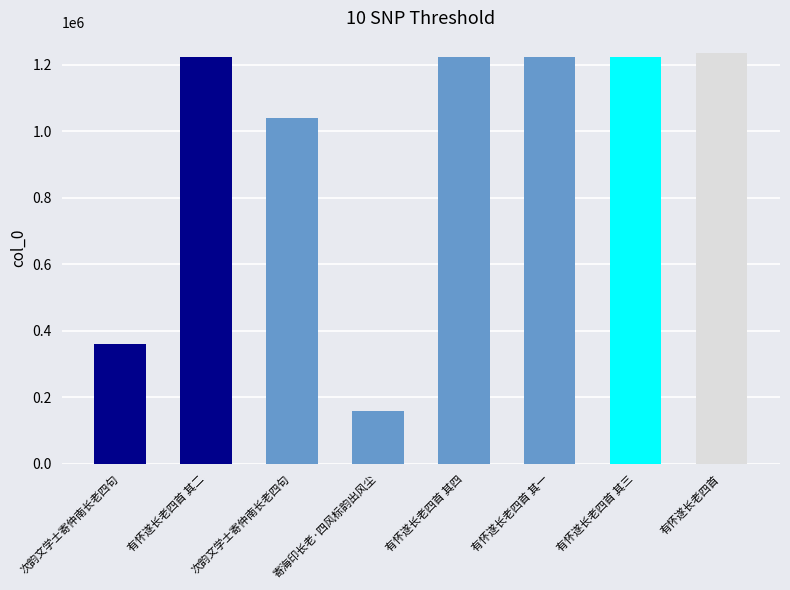

What is the difference between the values at 有怀遂长老四首 其三 and 有怀遂长老四首 其一?

2